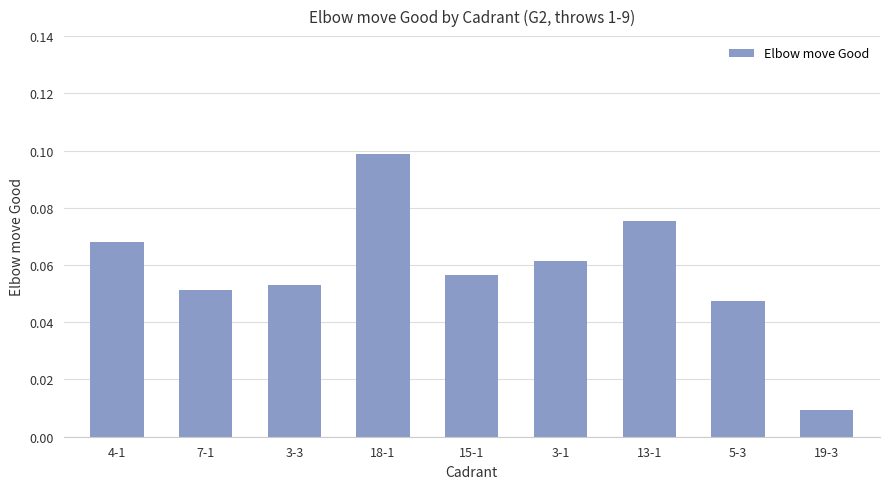

Rank the categories by value from lowest to highest.

19-3, 5-3, 7-1, 3-3, 15-1, 3-1, 4-1, 13-1, 18-1